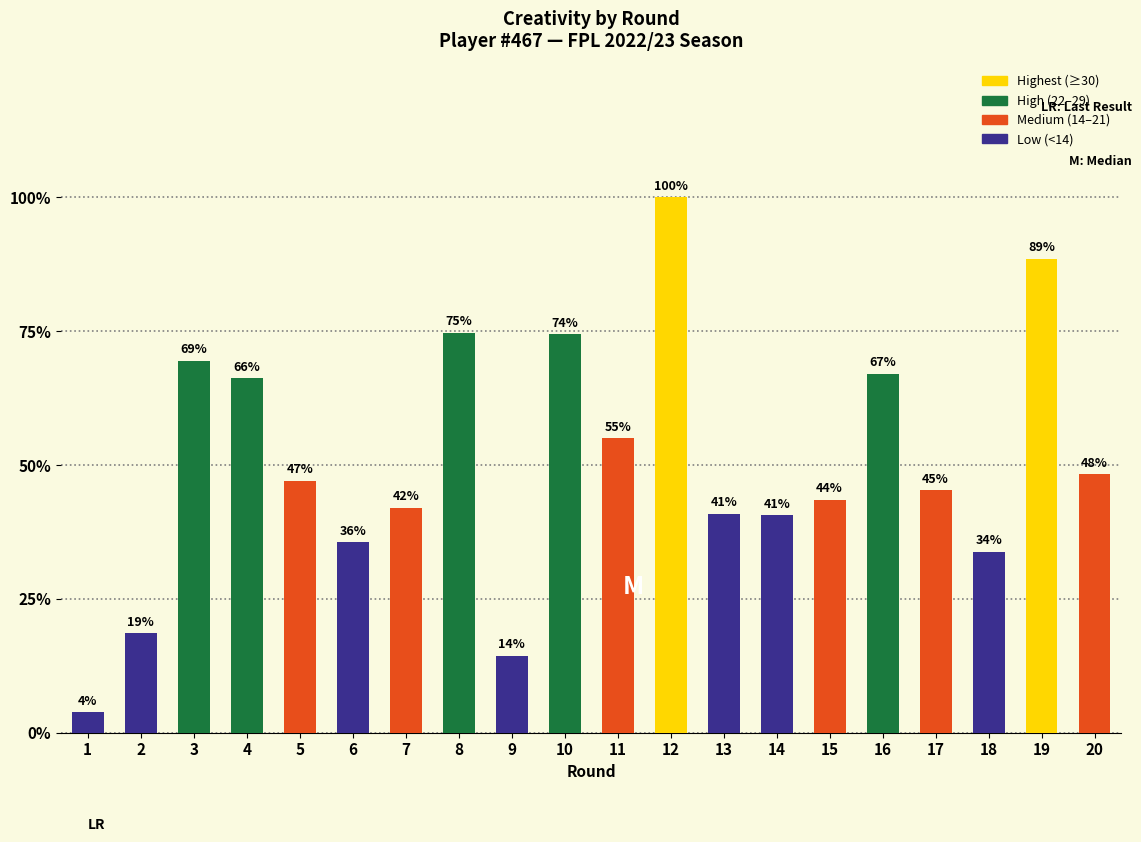

Are the bars horizontal?

No